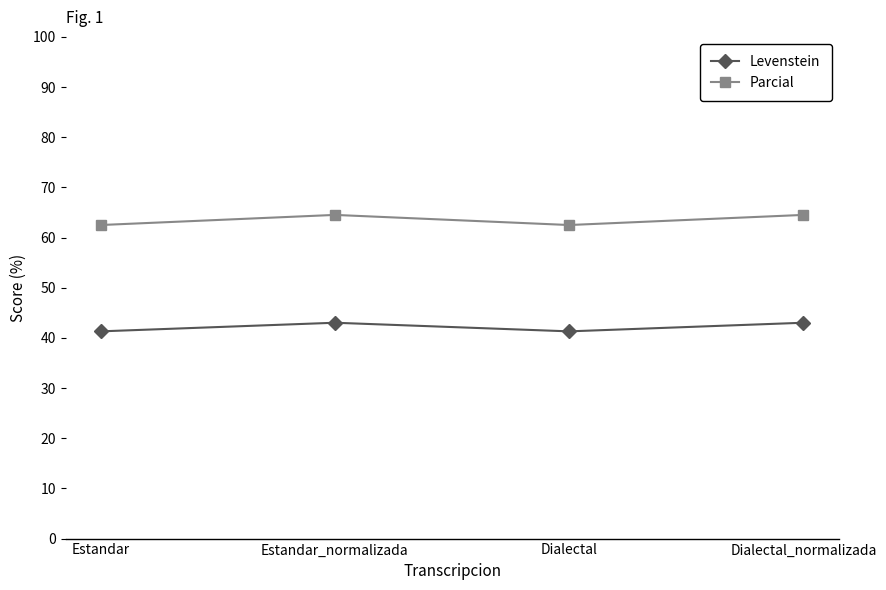

Where is the first local maximum for Levenstein?

Estandar_normalizada